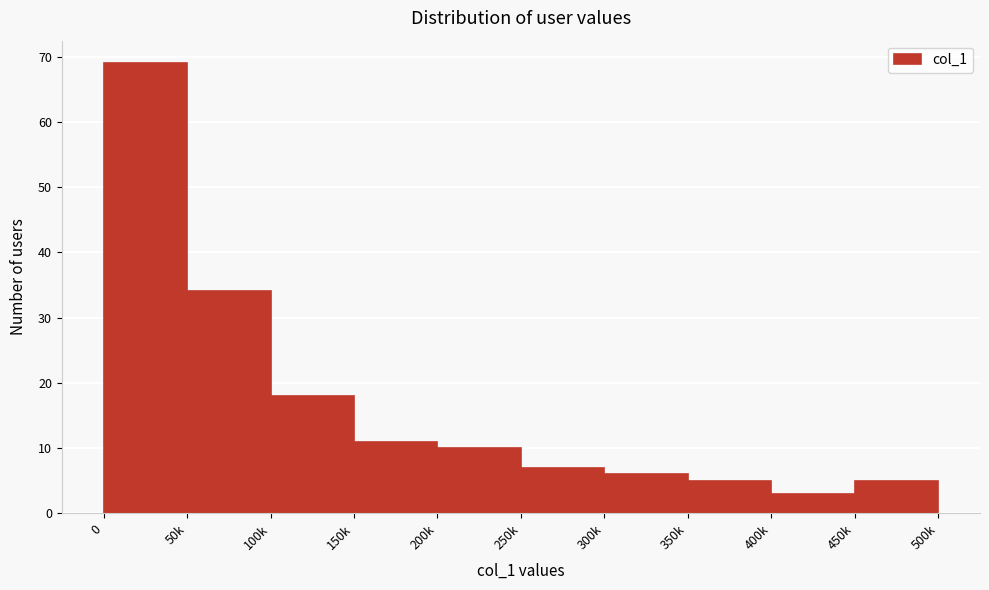

Reading left to right, what are all the values shown in this chart?

69	34	18	11	10	7	6	5	3	5